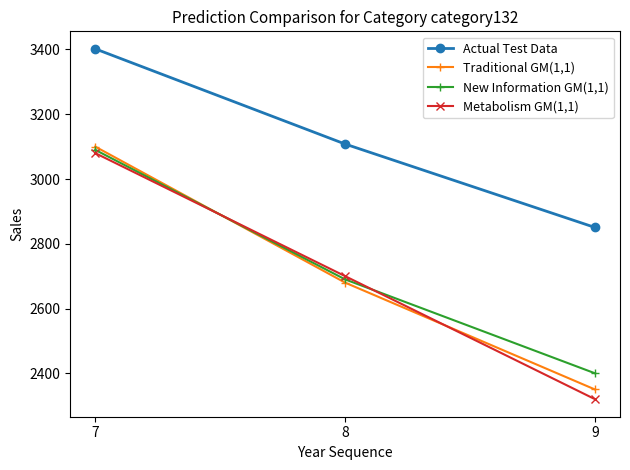

What is the smallest value displayed?

2320.0